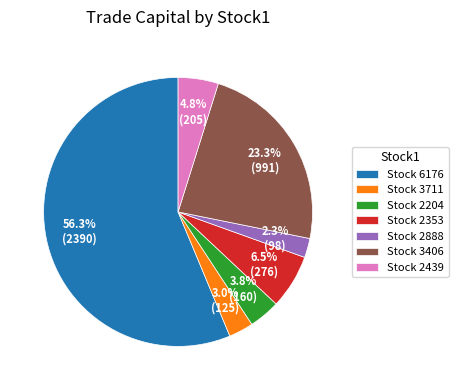

Which category has the smallest portion of the pie?

Stock 2888